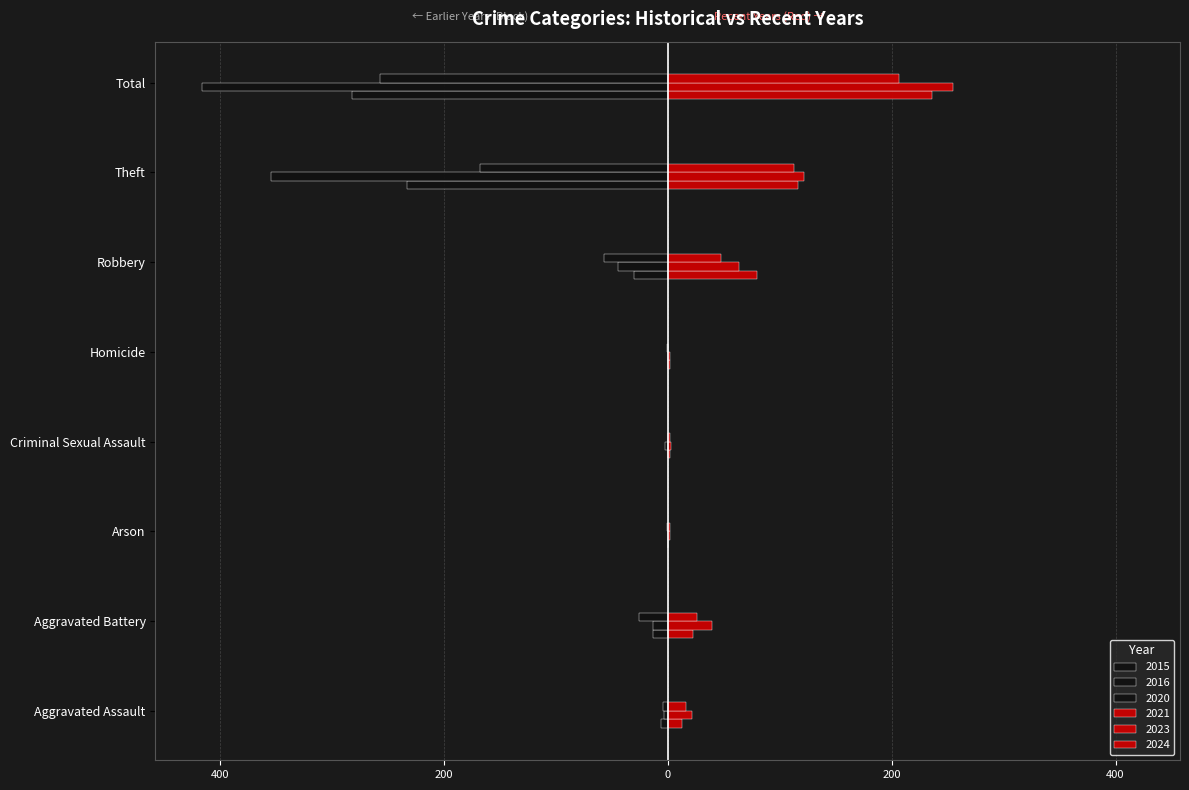

What is the greatest value displayed?

255